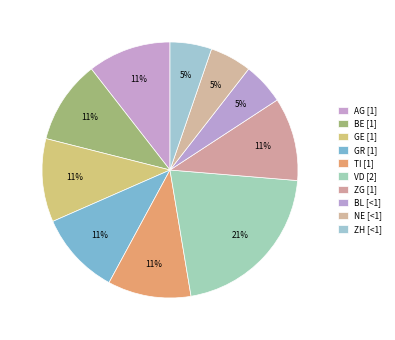

How many segments does this pie chart have?

10